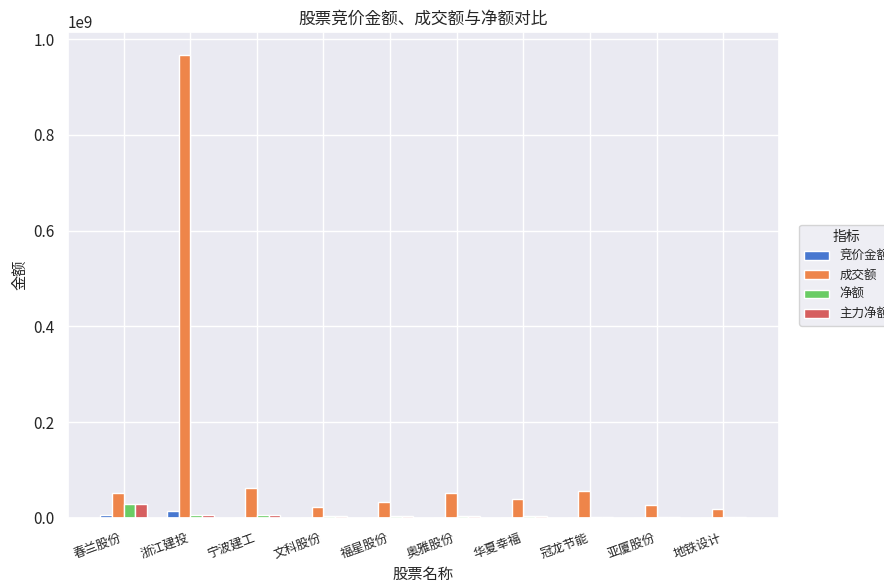

Which series has the largest total across all categories?

成交额